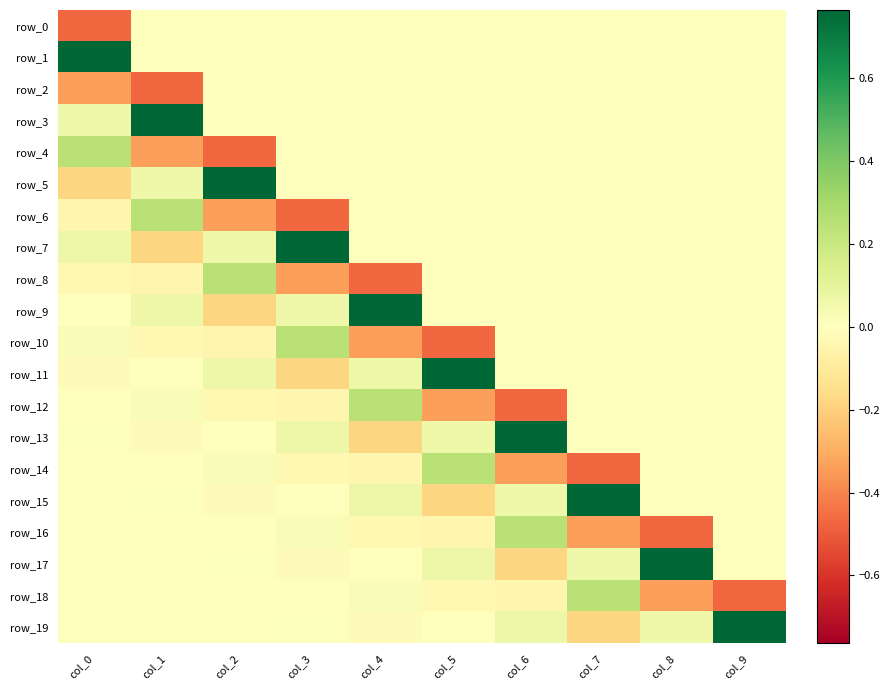

What is the spread (max minus min) of values at col_2?

1.2